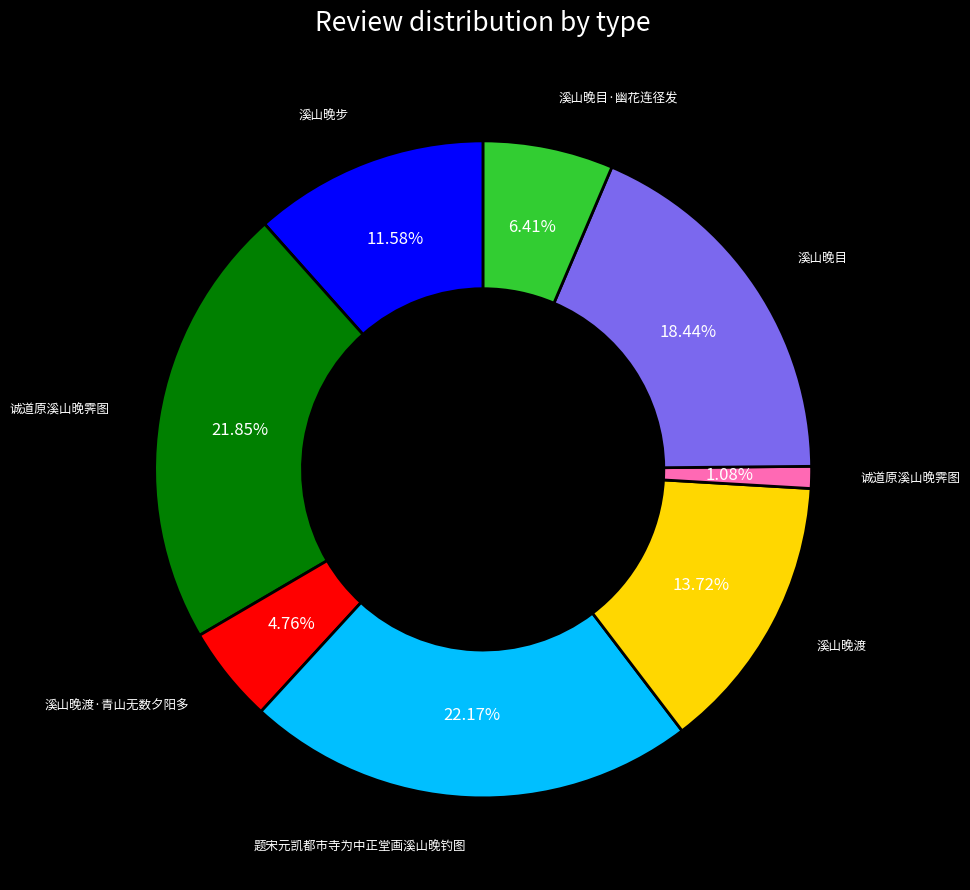

Does any single category account for the majority?

No